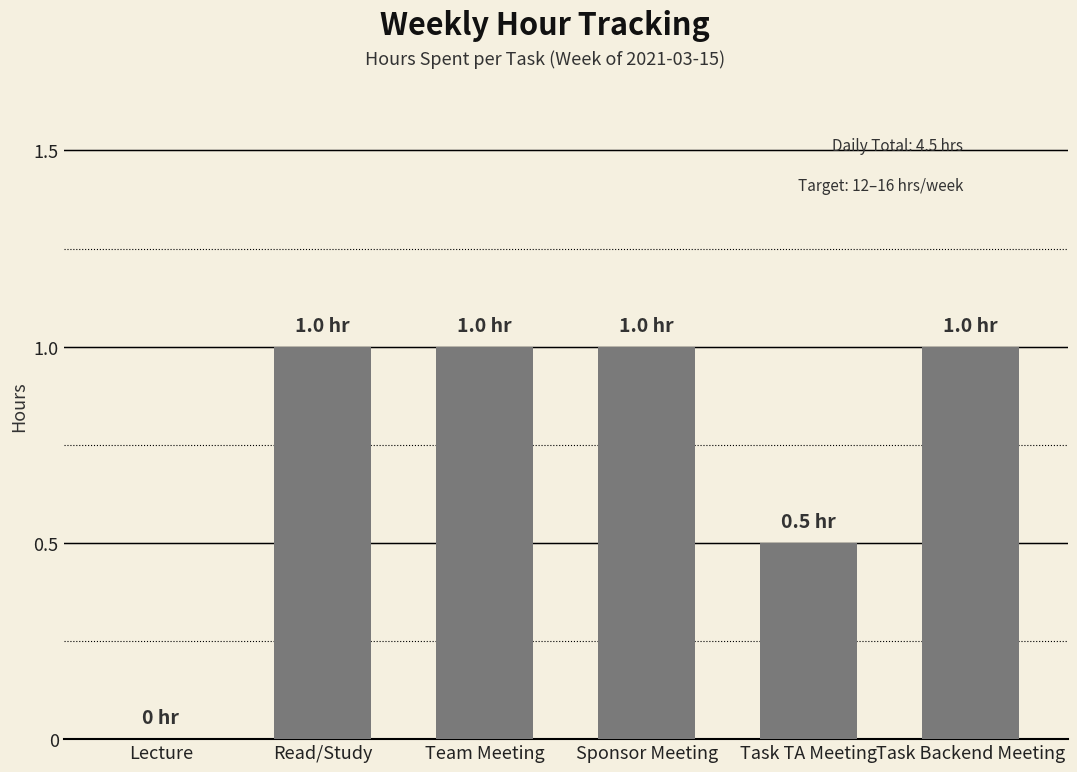

What is the average value?

0.8